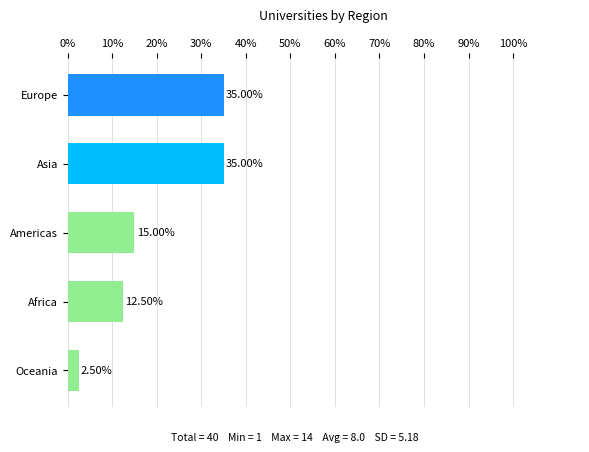

How many data points are less than 15?

2